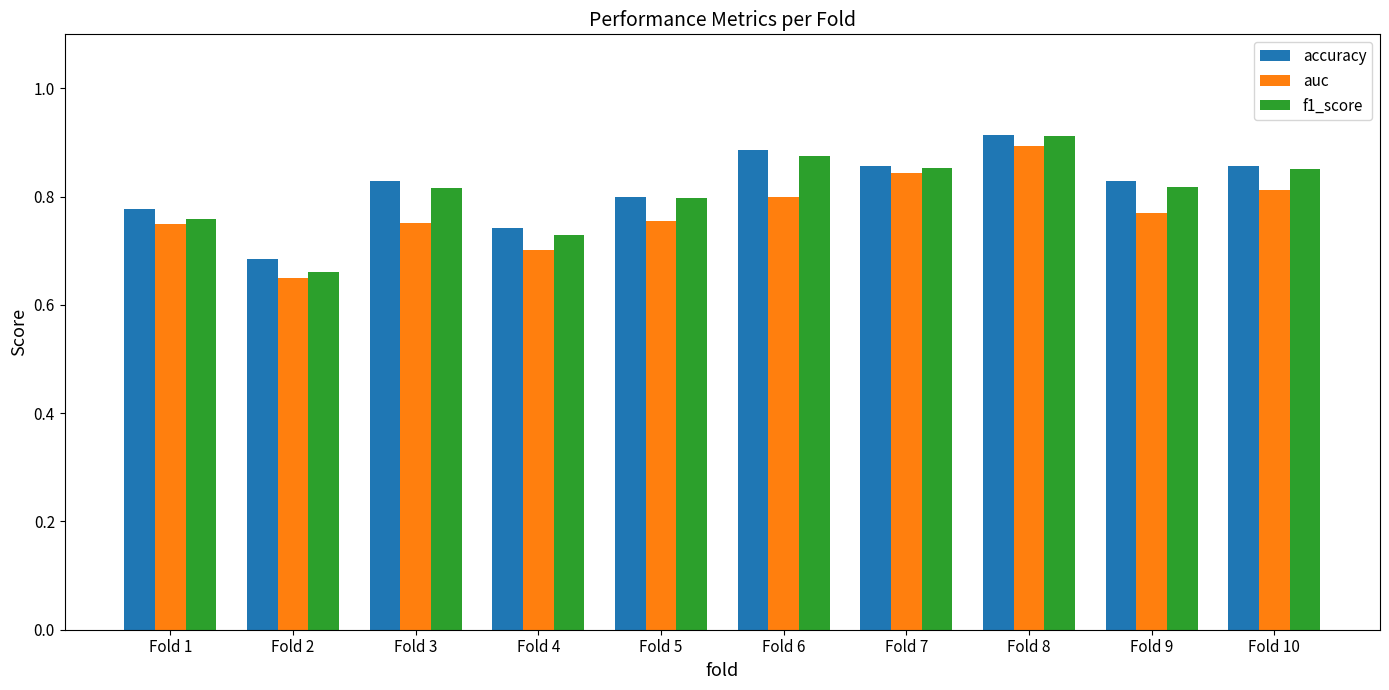

At which category is the sum across all series the highest?

Fold 8